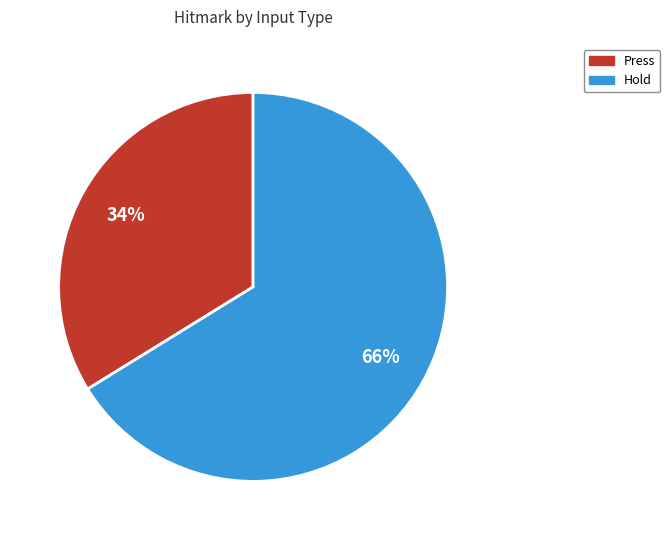

How many segments does this pie chart have?

2